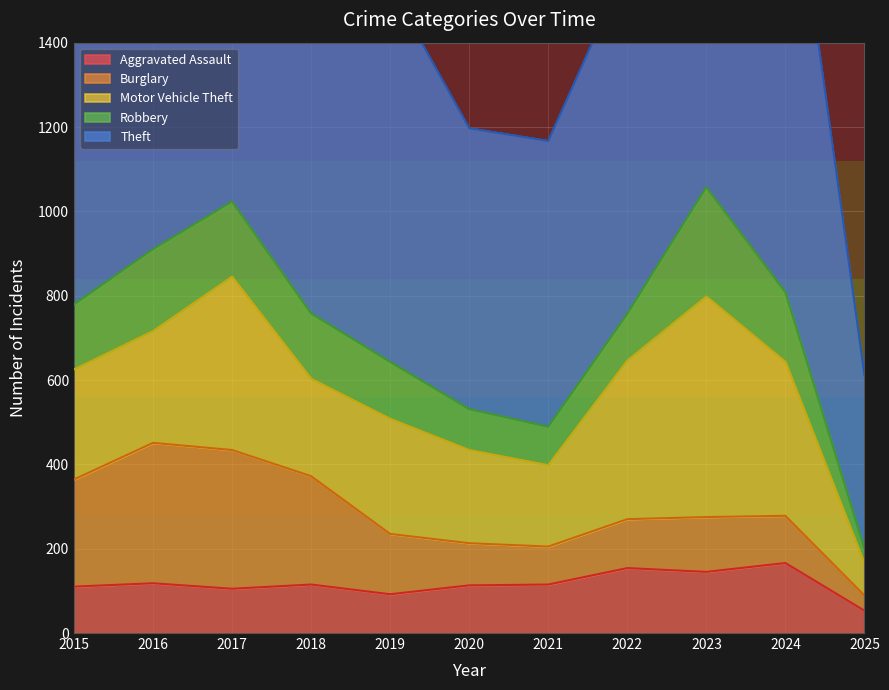

Does the chart display data point markers on the line(s)?

No